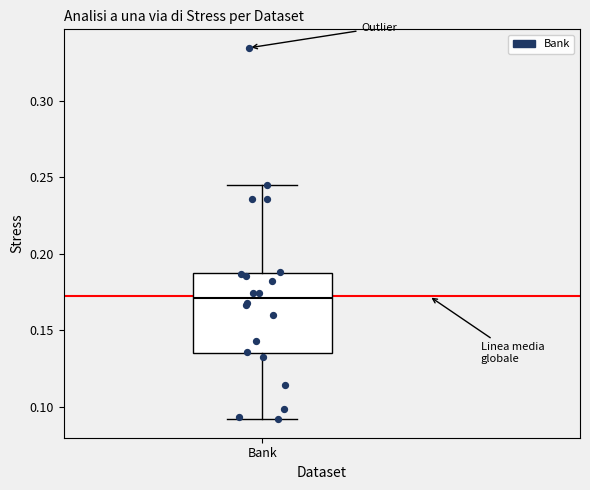

Read this box plot against the y-axis: the position of the median line, the range covered by the box, and the ends of both whiskers. The values are not printed on the chart, so give them approximately, as read against the axis.

median 0.170, box 0.135 to 0.185, whiskers 0.090 to 0.245